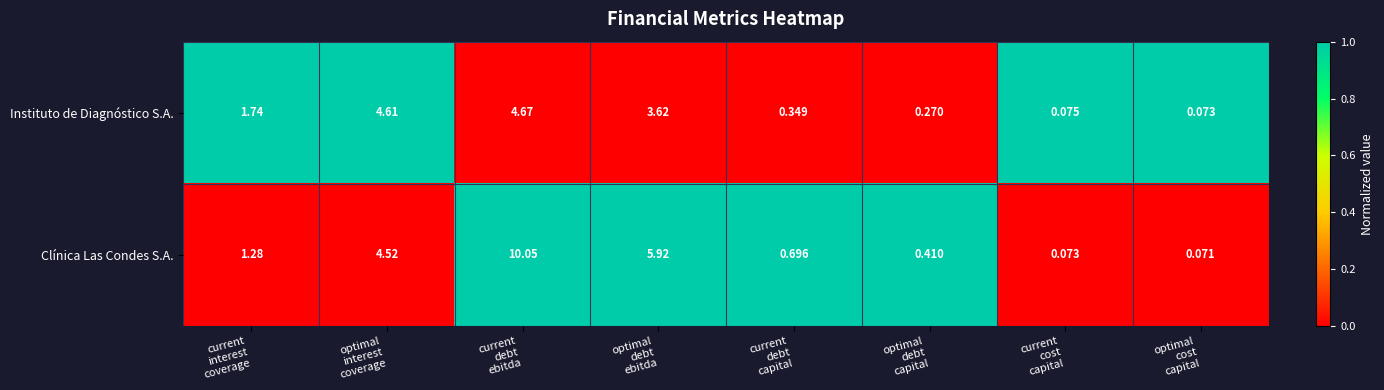

Which series has the largest total across all categories?

Clínica Las Condes S.A.